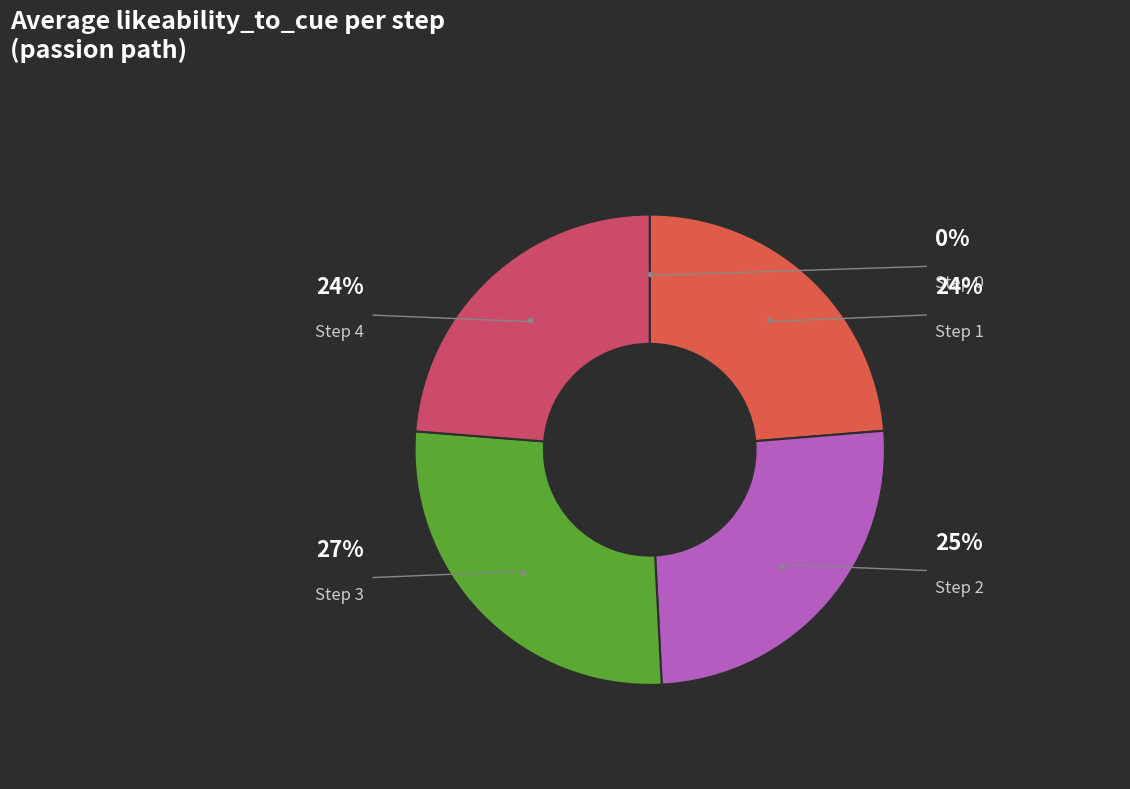

The Step 2 slice represents 25% of the pie. True or false?

True